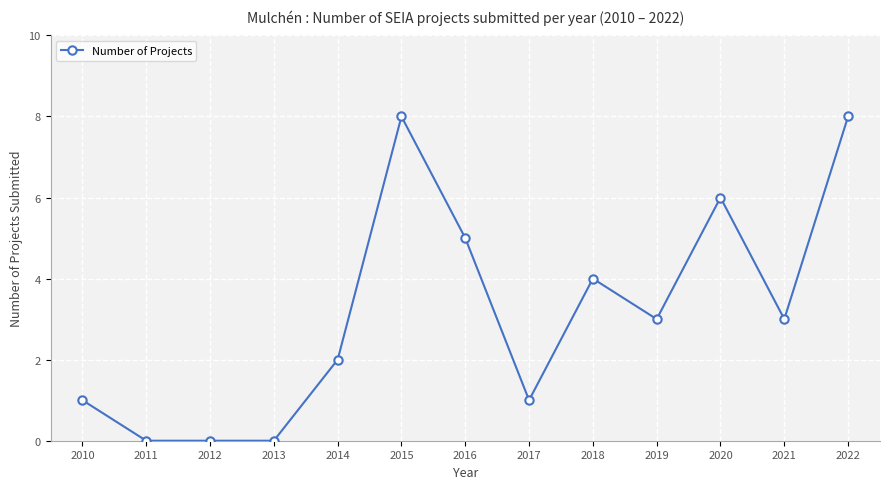

What is the sum of the values at 2011 and 2019?

3